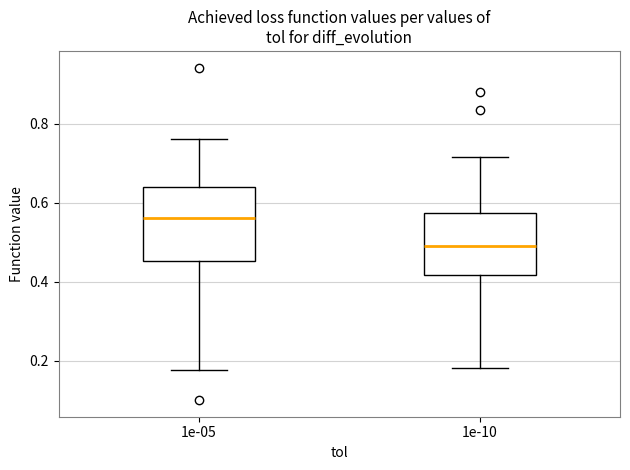

Reading left to right, read every box against the y-axis: the position of its median line, the range the box covers, and the ends of its whiskers. The values are not printed on the chart, so give them approximately, as read against the axis.

1e-05: median 0.56, box 0.46 to 0.64, whiskers 0.18 to 0.76
1e-10: median 0.48, box 0.42 to 0.58, whiskers 0.18 to 0.72